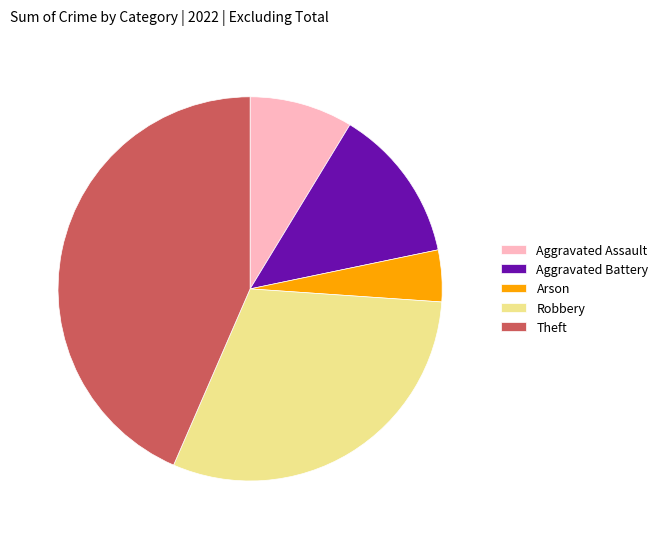

Does any single category account for the majority?

No